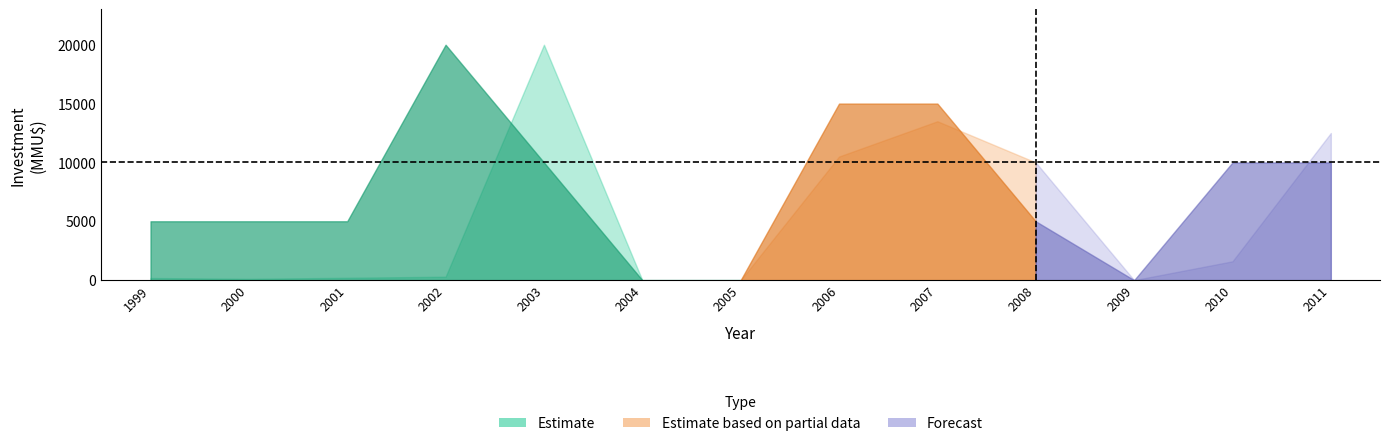

Does the chart have visible grid lines?

No